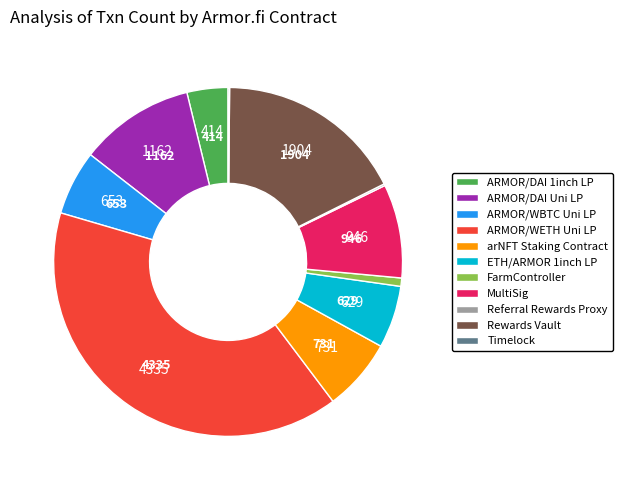

Do ARMOR/WETH Uni LP and ARMOR/WBTC Uni LP together represent more than half of the pie?

No